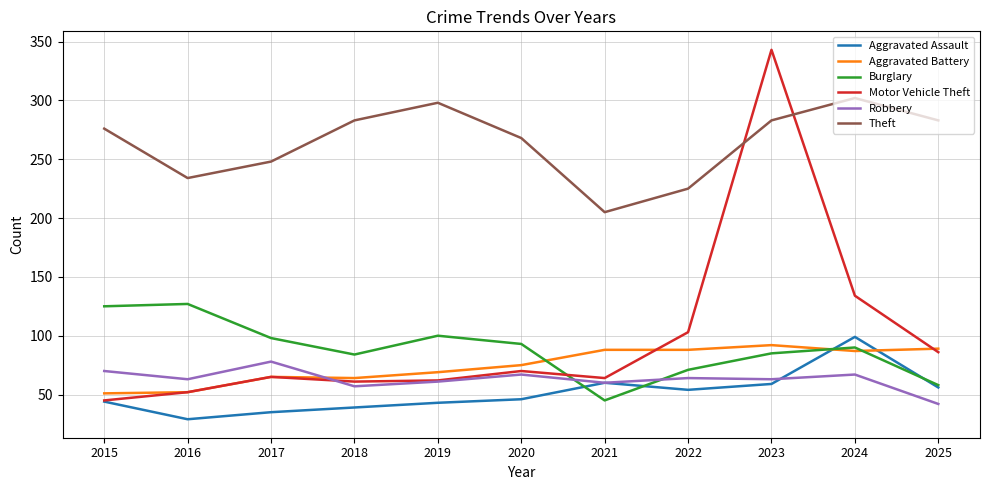

What is the approximate value of Motor Vehicle Theft at 2020, to the nearest 5?

70